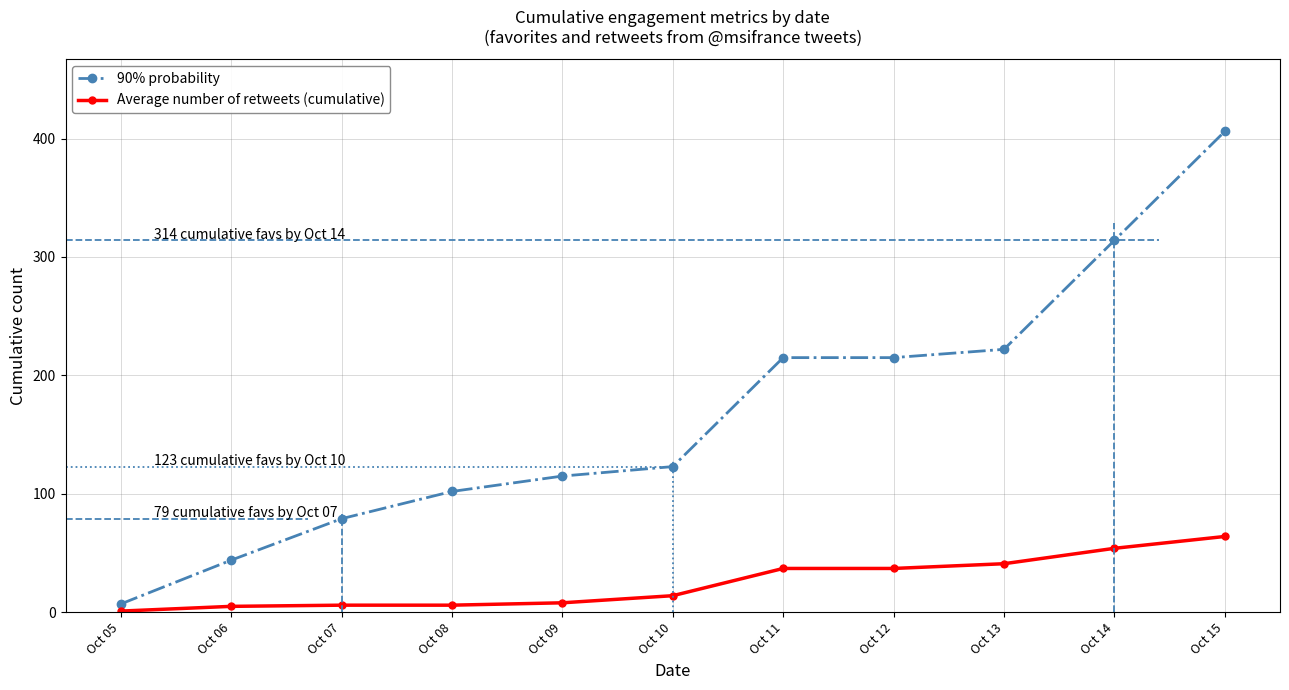

Is it true that 90% probability equals 44 at Oct 06?

True